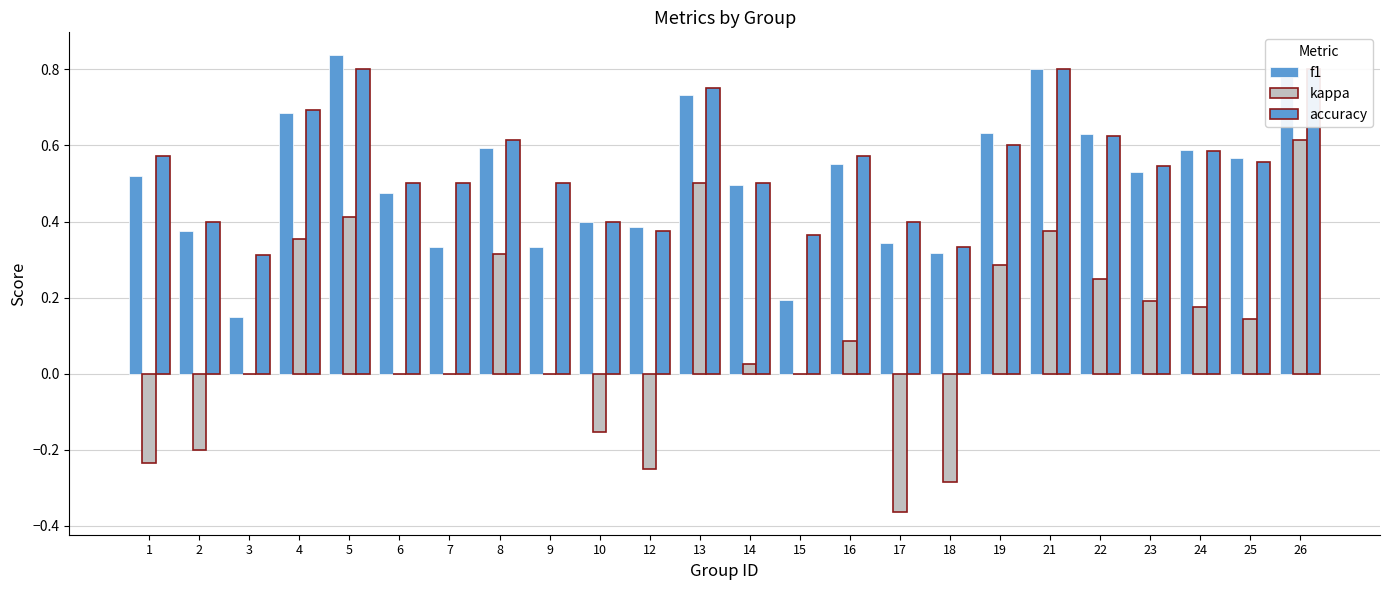

What is the sum of the kappa values at 23 and 5?

0.6